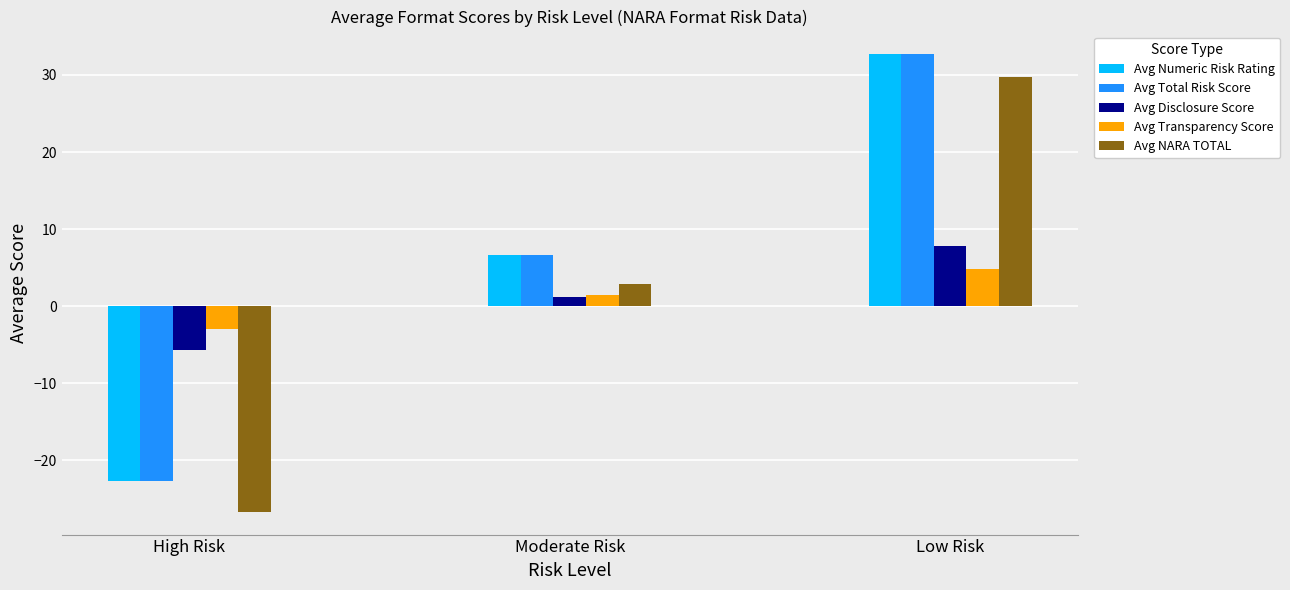

What is the label of the 1st bar from the left?

High Risk